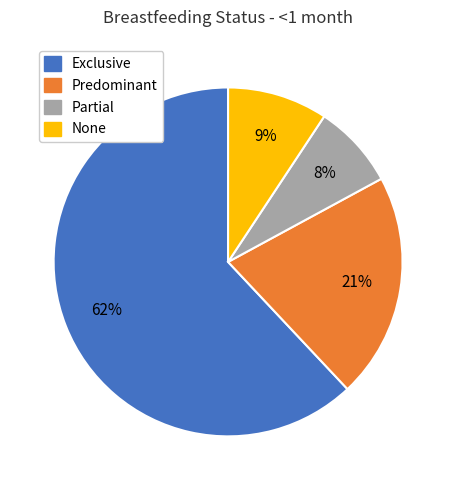

Does Exclusive account for over 50% of the chart?

Yes